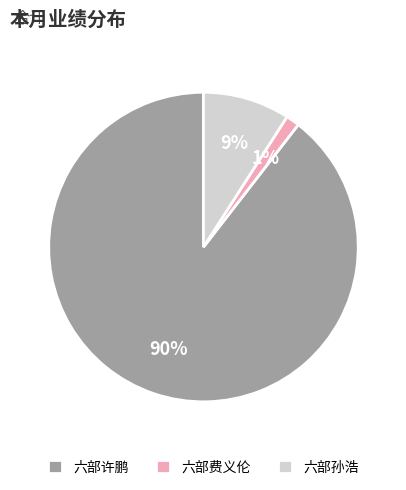

Do 六部许鹏 and 六部孙浩 together represent more than half of the pie?

Yes